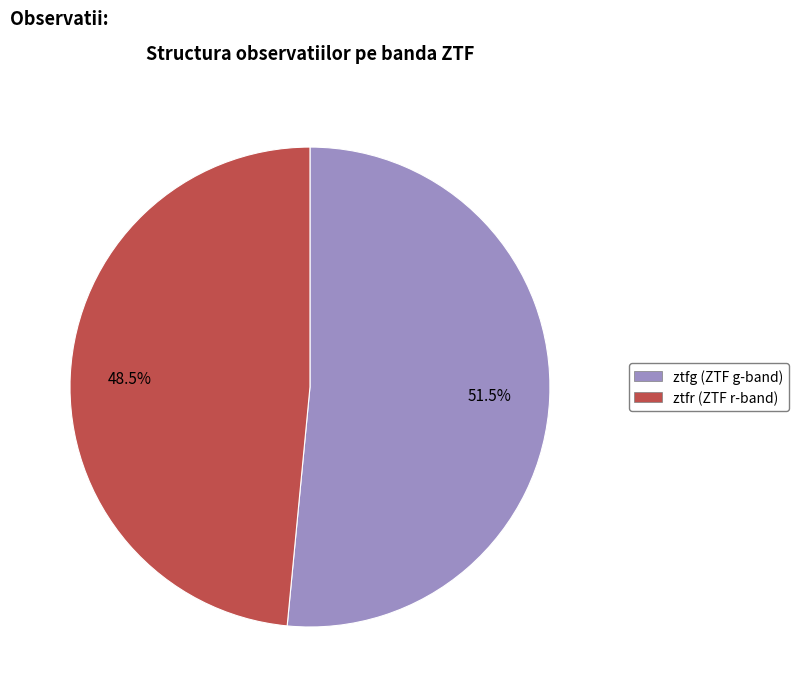

Which category has the smallest portion of the pie?

ztfr